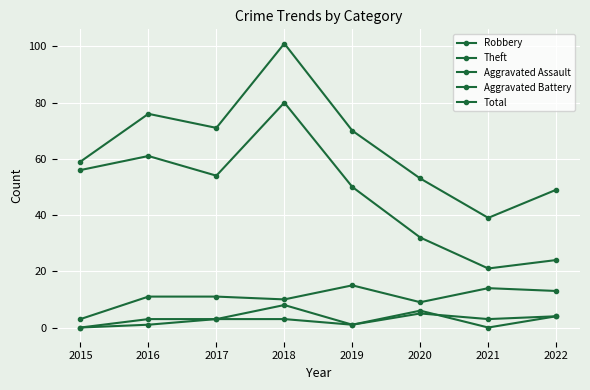

Where does the Theft series first go above 54?

2015